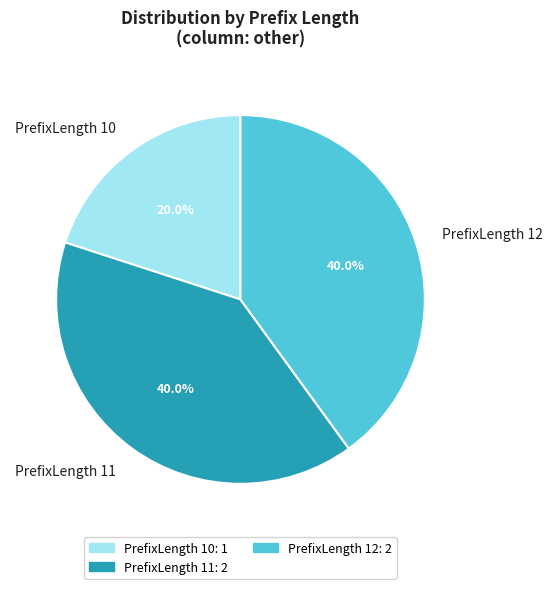

Is there any slice that represents more than half of the pie?

No